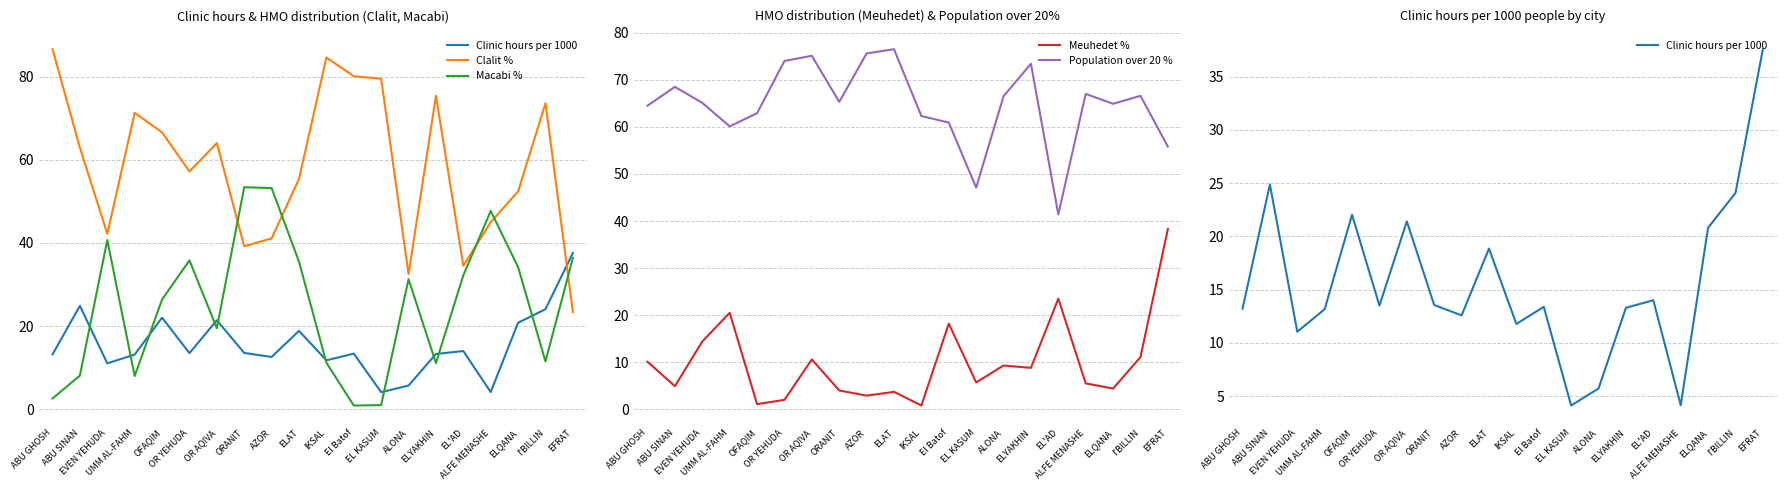

Where is the first local minimum for Population over 20 %?

UMM AL-FAHM